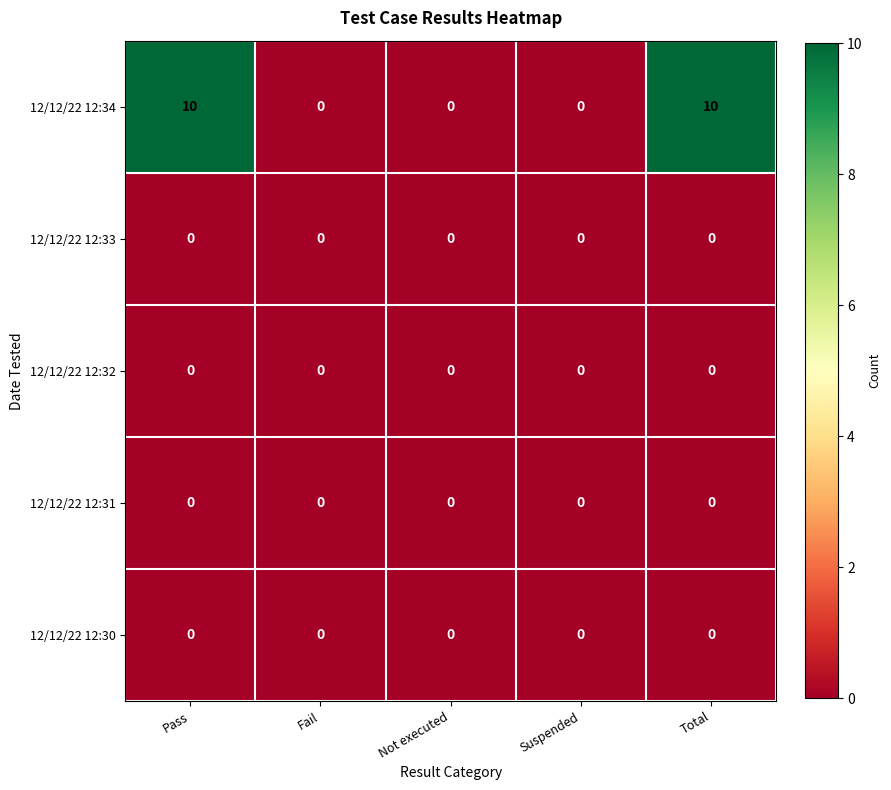

Which series has the largest total across all categories?

12/12/22 12:34